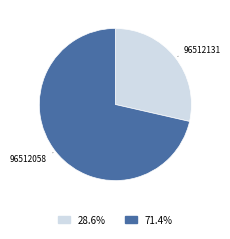

Does any single category account for the majority?

Yes